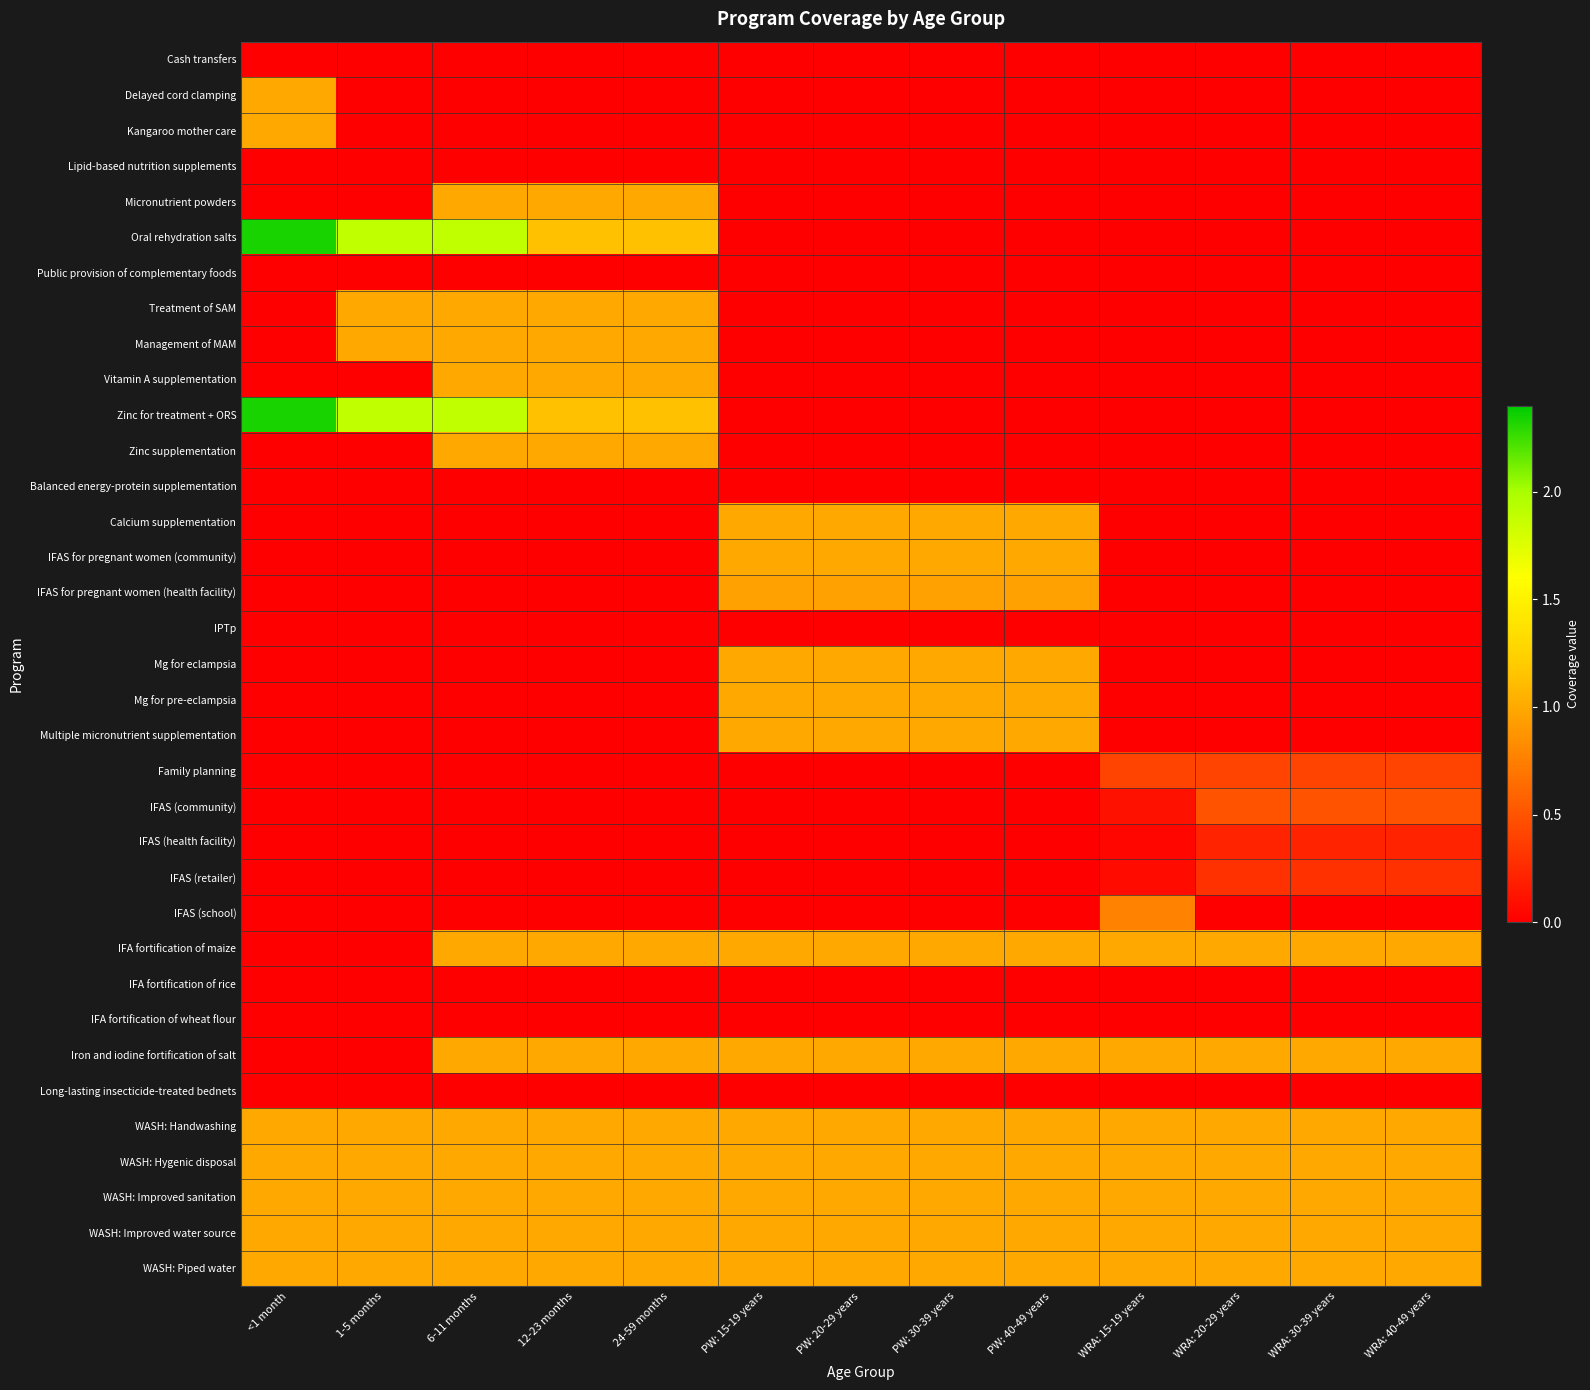

Rank the series at 1-5 months from lowest to highest value.

Delayed cord clamping, Kangaroo mother care, Lipid-based nutrition supplements, Micronutrient powders, Public provision of complementary foods, Vitamin A supplementation, Zinc supplementation, Balanced energy-protein supplementation, Calcium supplementation, IFAS for pregnant women (community), IFAS for pregnant women (health facility), IPTp, Mg for eclampsia, Mg for pre-eclampsia, Multiple micronutrient supplementation, Family planning, IFAS (community), IFAS (health facility), IFAS (retailer), IFAS (school), IFA fortification of maize, IFA fortification of rice, IFA fortification of wheat flour, Iron and iodine fortification of salt, Cash transfers, Long-lasting insecticide-treated bednets, Treatment of SAM, Management of MAM, WASH: Handwashing, WASH: Hygenic disposal, WASH: Improved sanitation, WASH: Improved water source, WASH: Piped water, Oral rehydration salts, Zinc for treatment + ORS